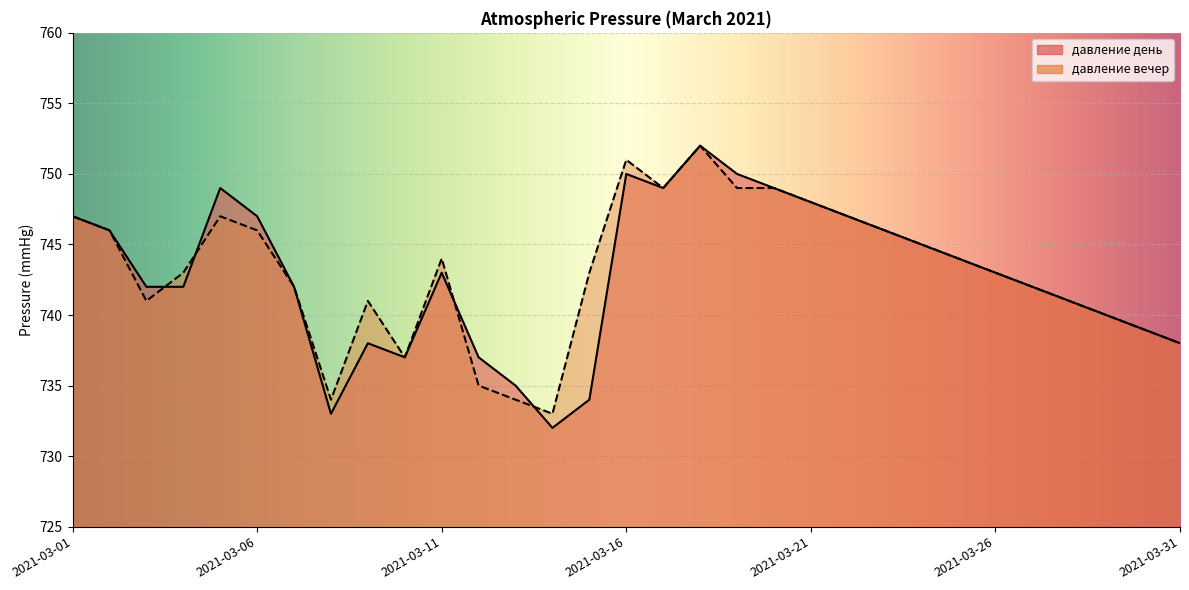

Rank the series by their average value, from highest to lowest.

давление вечер, давление день